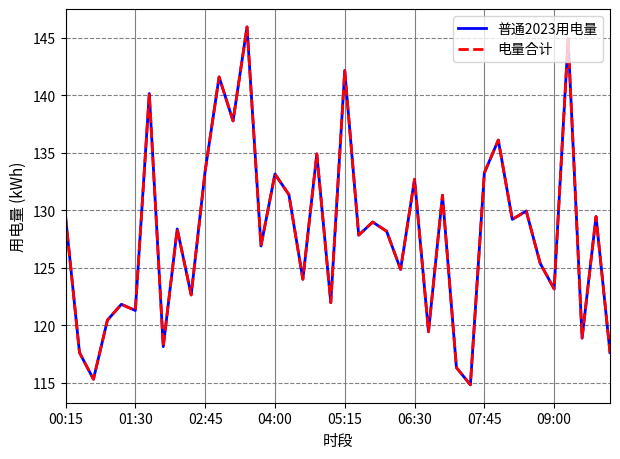

Does the chart have visible grid lines?

Yes